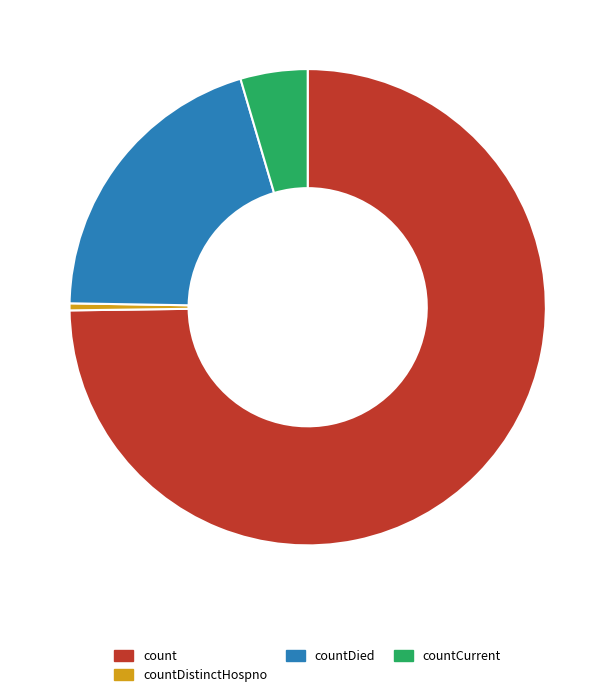

Is the sum of countCurrent and countDistinctHospno greater than half?

No